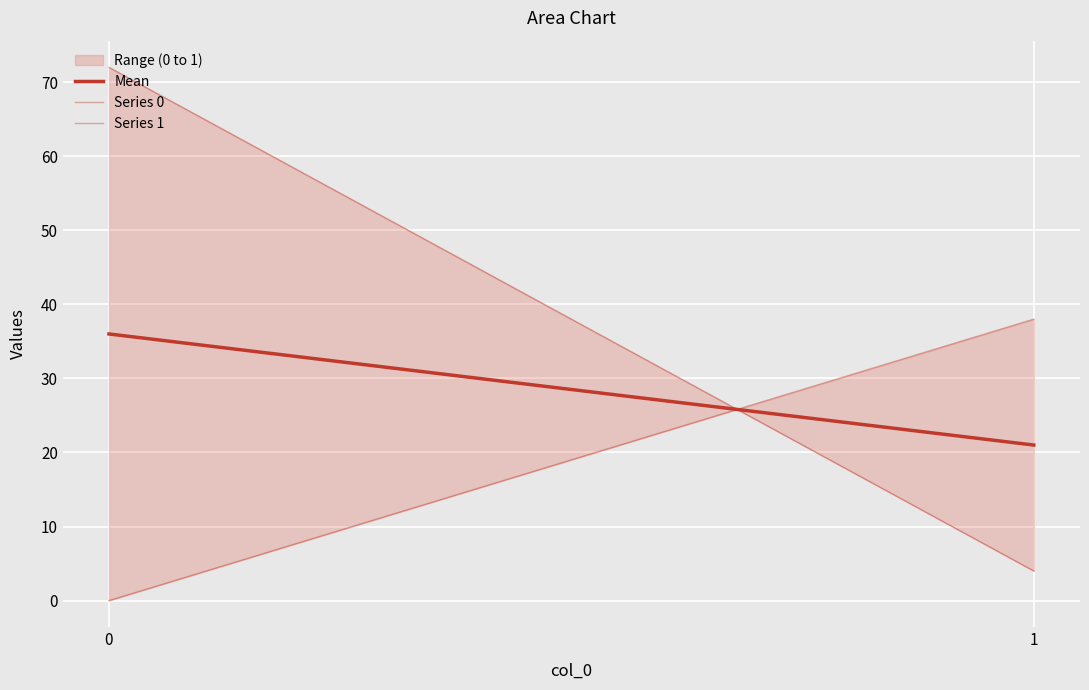

How many categories are shown in the chart?

2